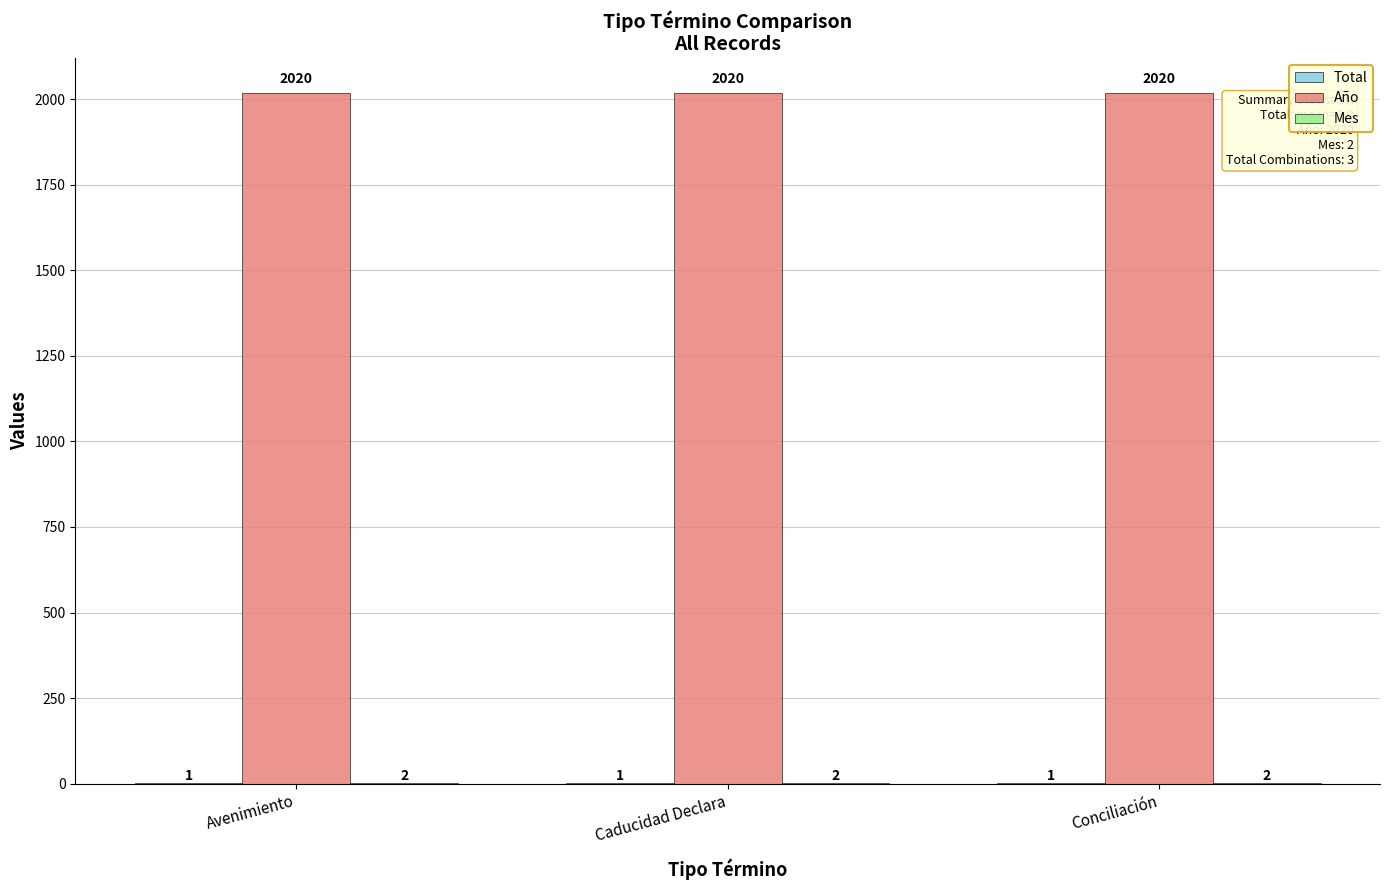

Which series has the largest total across all categories?

Año